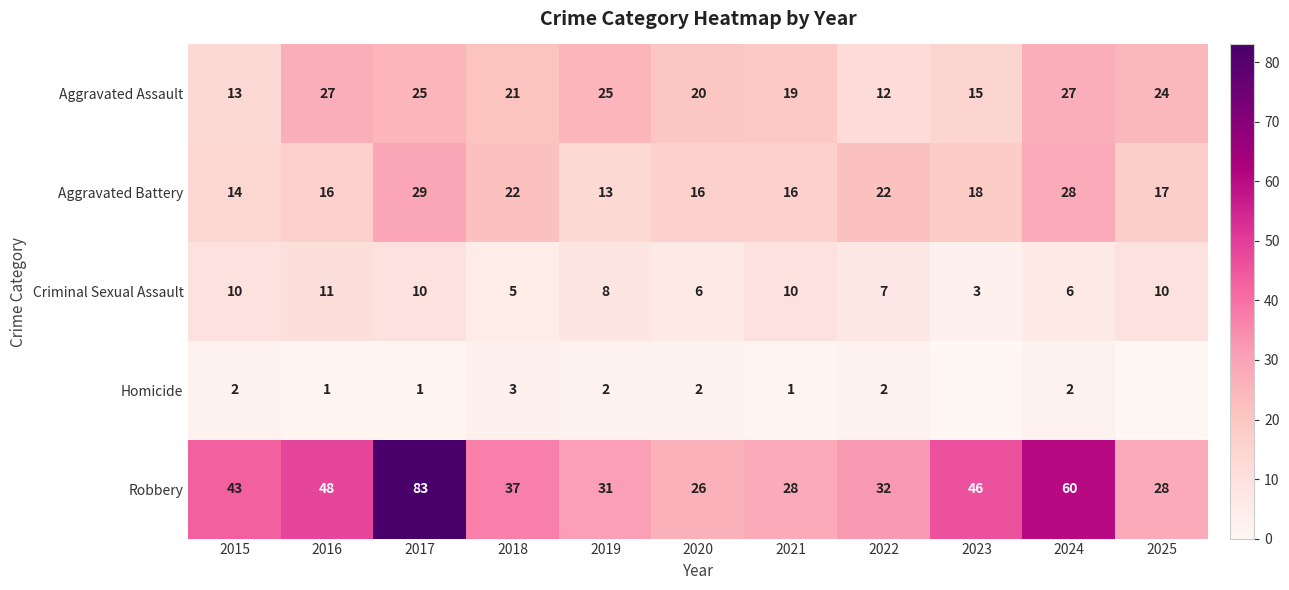

Where is Aggravated Assault nearest to the value 19?

2021